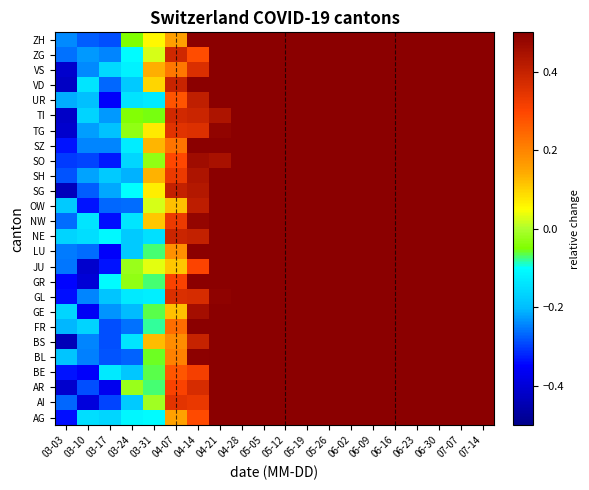

At 06-23, list the series in order from largest to smallest.

AG, AI, AR, BE, BL, BS, FR, GE, GL, GR, JU, LU, NE, NW, OW, SG, SH, SO, SZ, TG, TI, UR, VD, VS, ZG, ZH